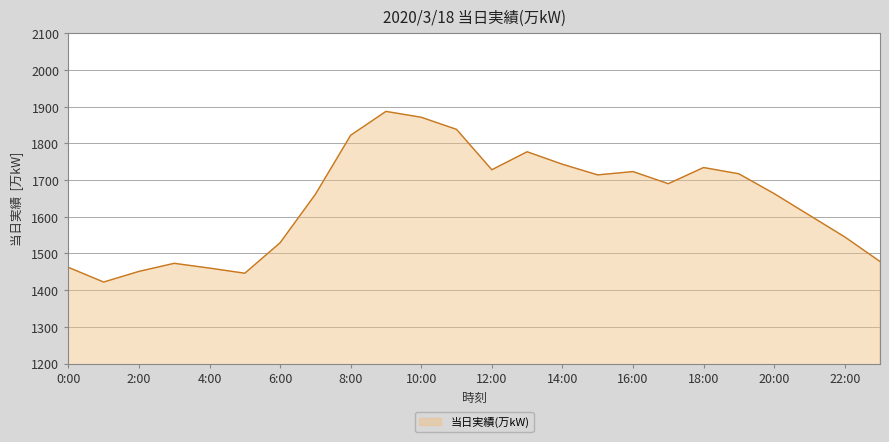

Does the chart have visible grid lines?

Yes